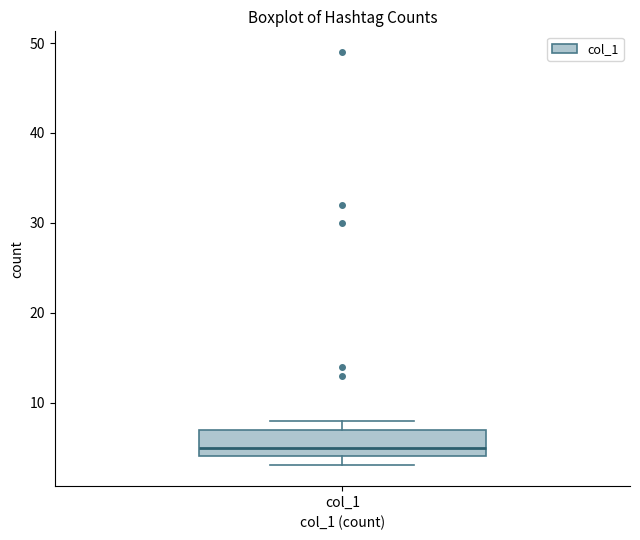

Where is the lower edge of the box for col_1 on the y-axis? The values are not printed on the chart, so give them approximately, as read against the axis.

4